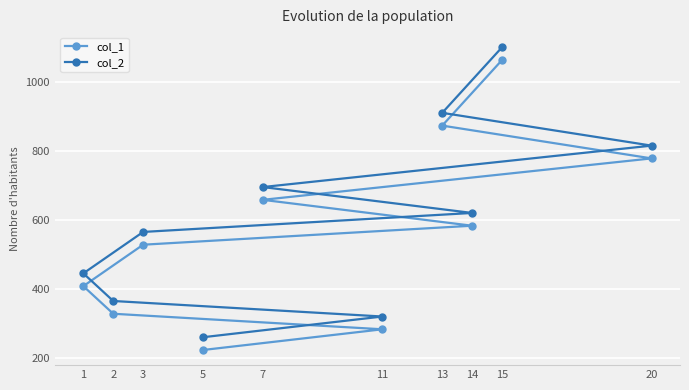

At which category is the sum across all series the highest?

15